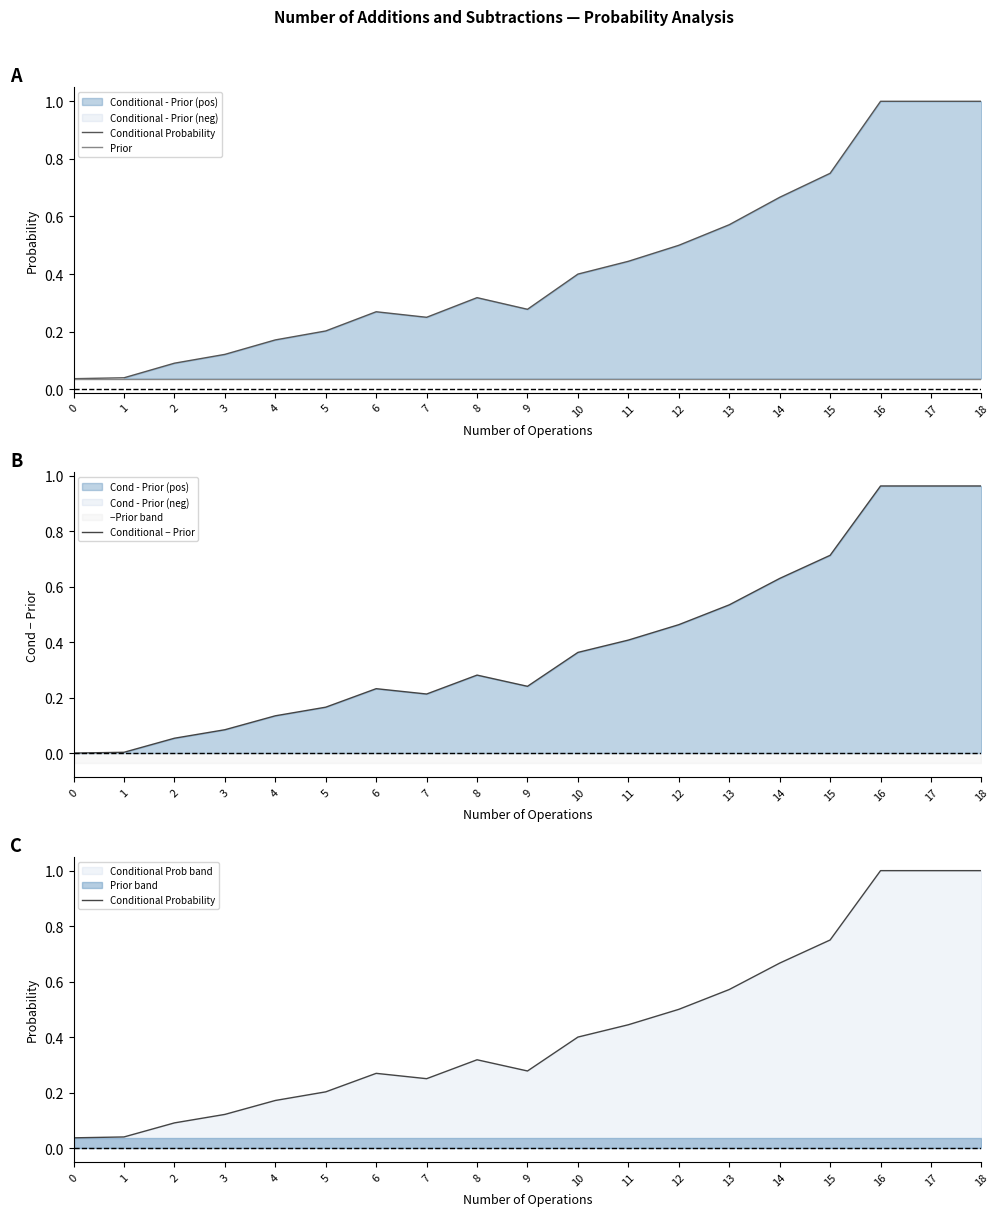

How many lines are shown in the chart?

3